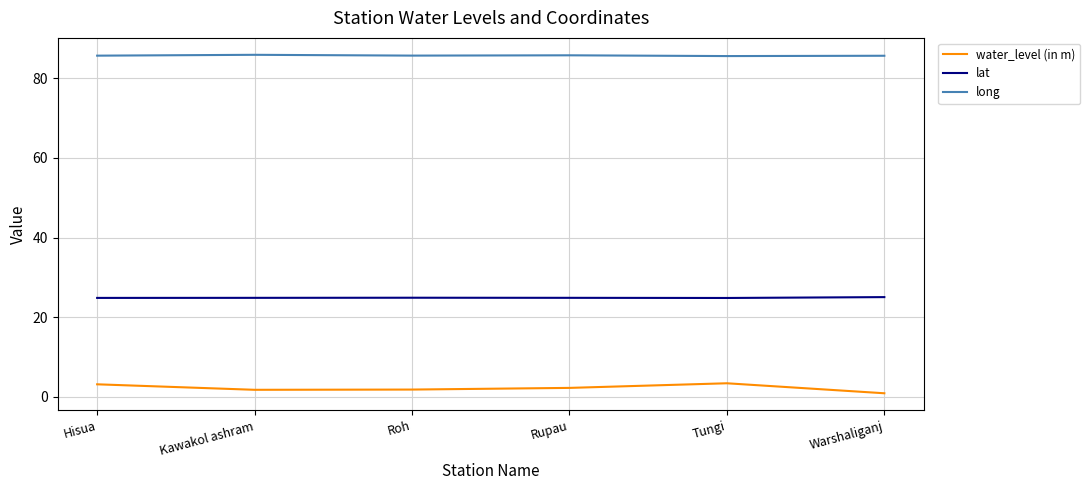

What is the difference between the highest and lowest values at Tungi?

82.2